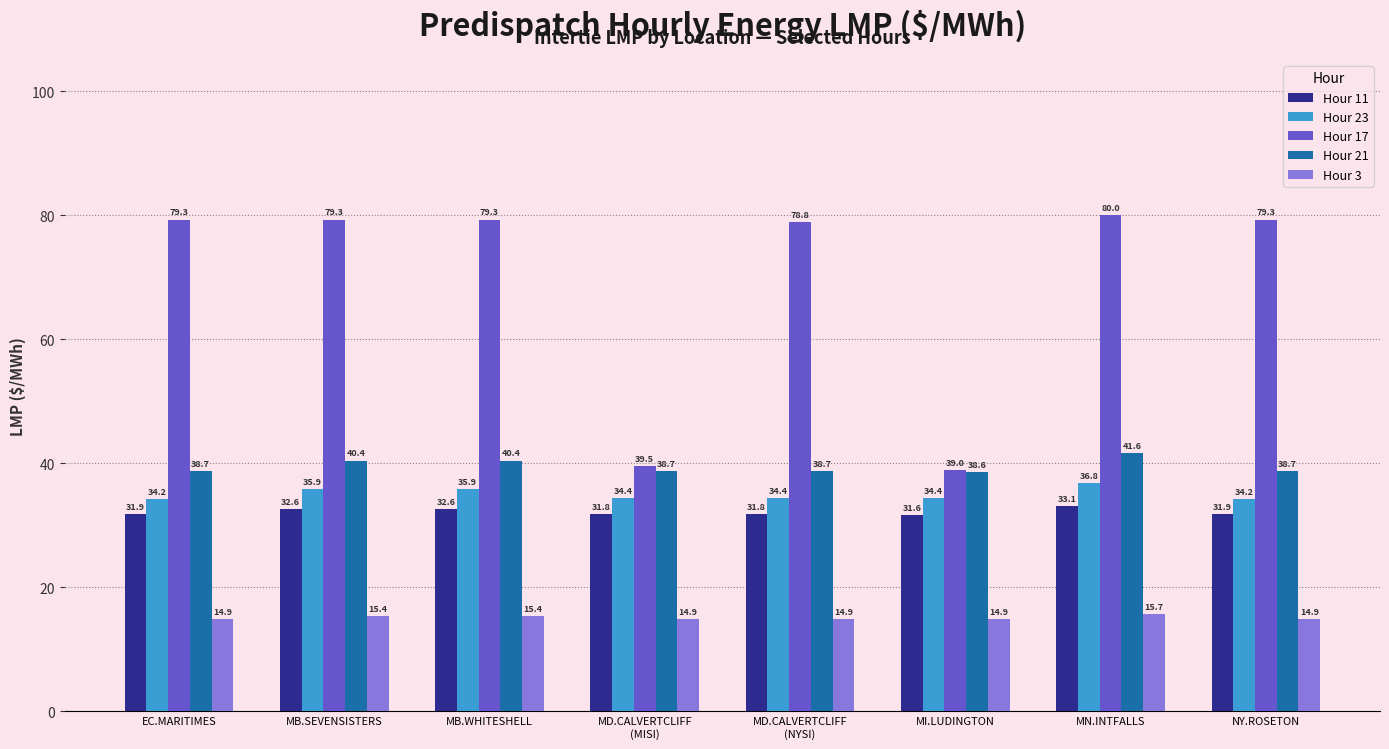

At how many categories does at least one series exceed 52?

6